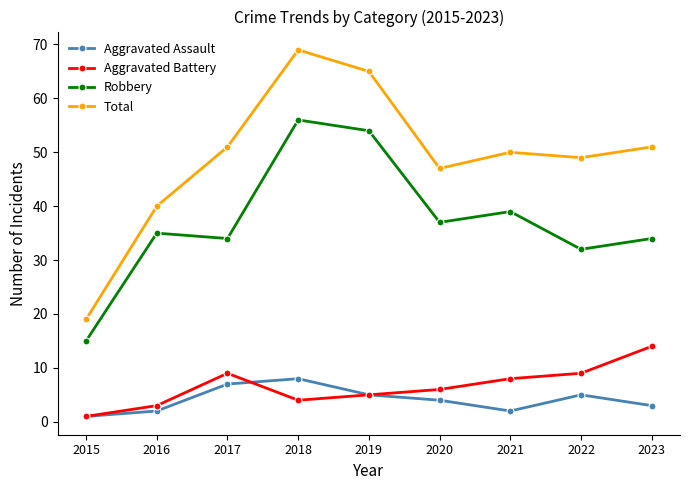

Count the number of categories in the chart.

9